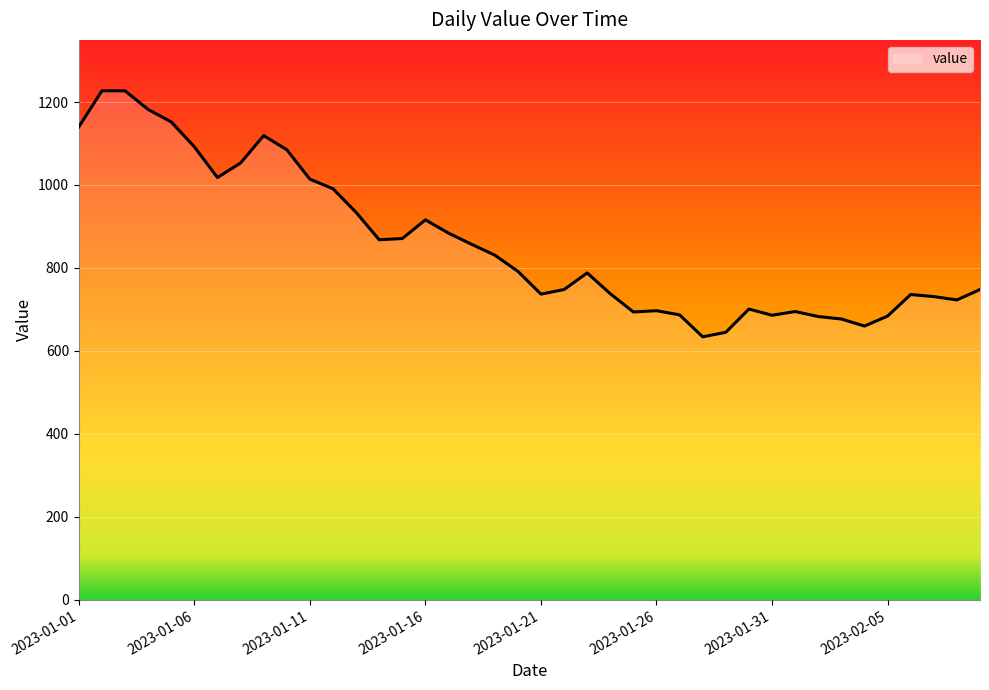

What is the smallest value displayed?

634